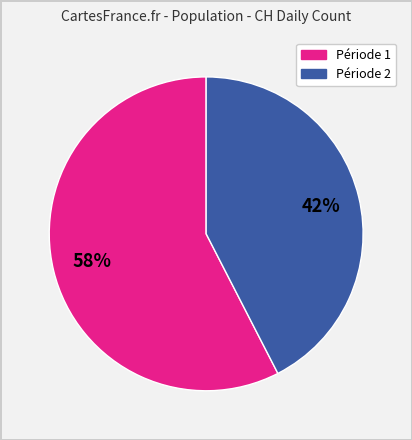

Is there any slice that represents more than half of the pie?

Yes